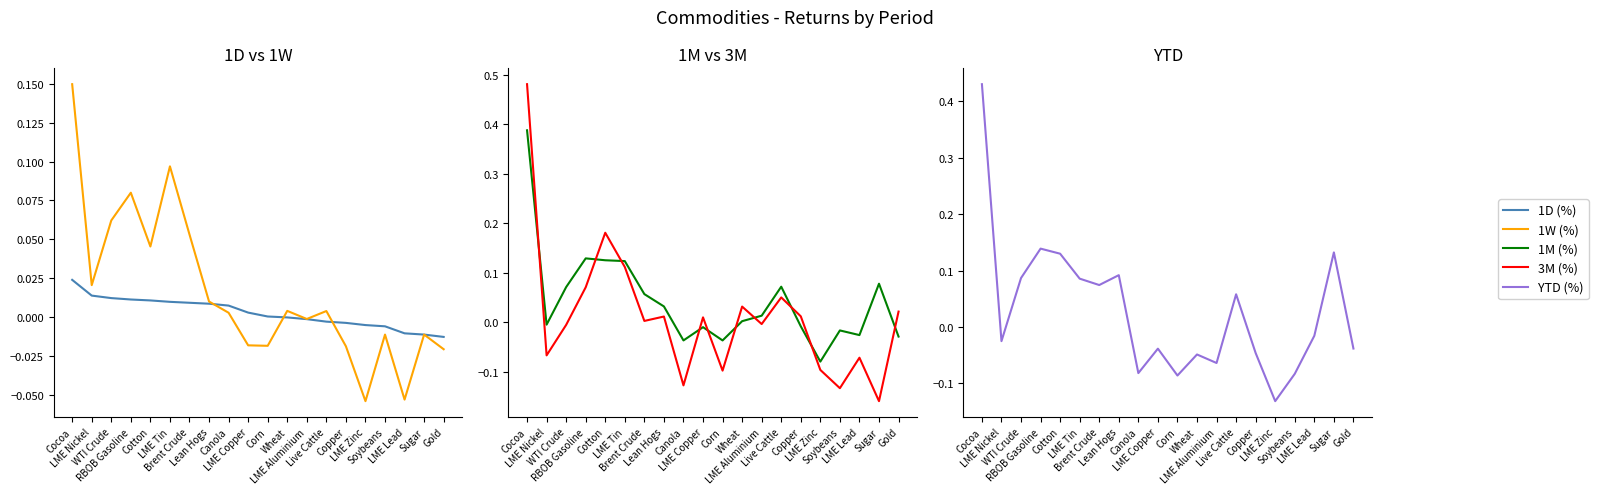

Which label corresponds to the smallest value in the chart?

Sugar